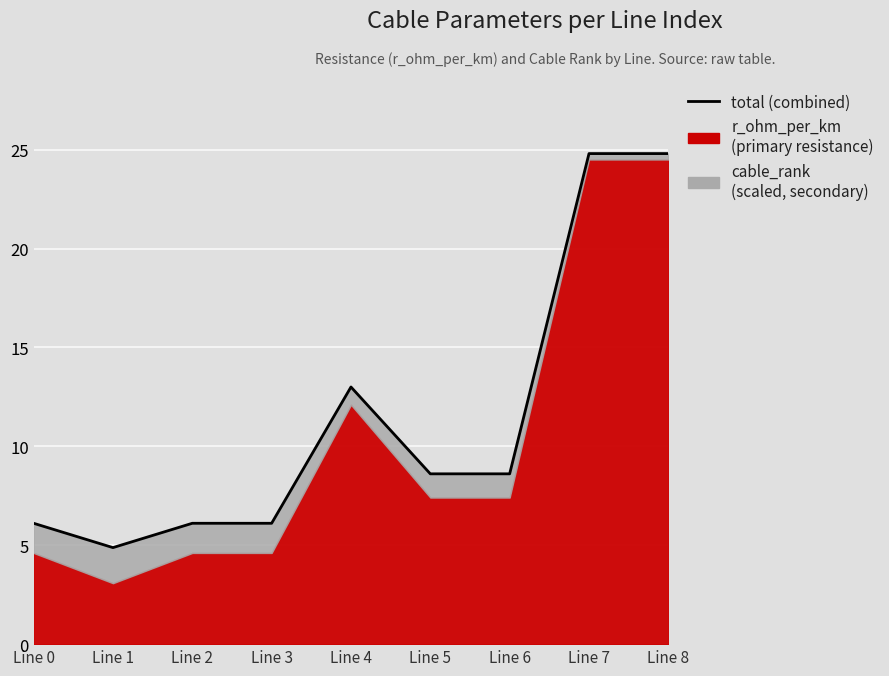

What is the greatest value displayed?

24.8